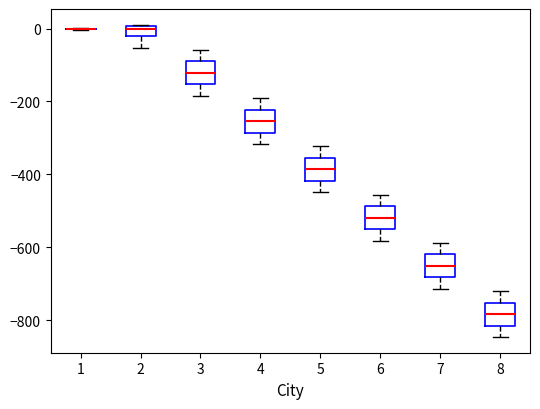

Where does the median line of the box at x = 4 sit on the y-axis? The values are not printed on the chart, so give them approximately, as read against the axis.

-260